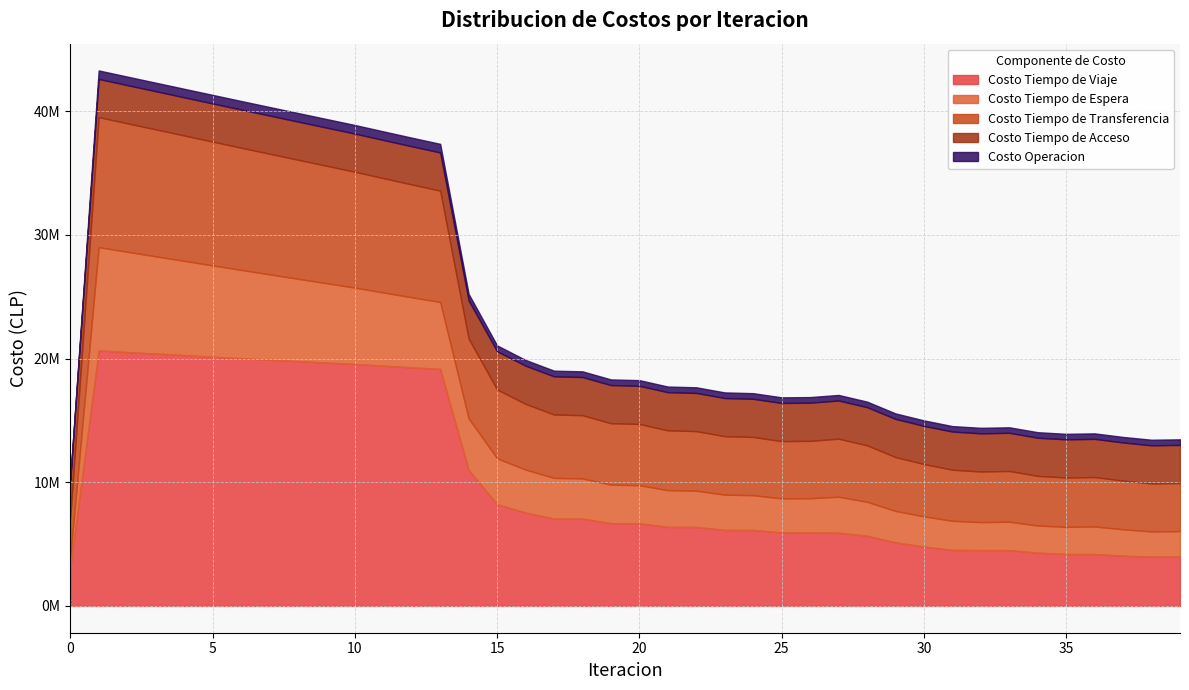

At how many categories does at least one series exceed 1524545?

40